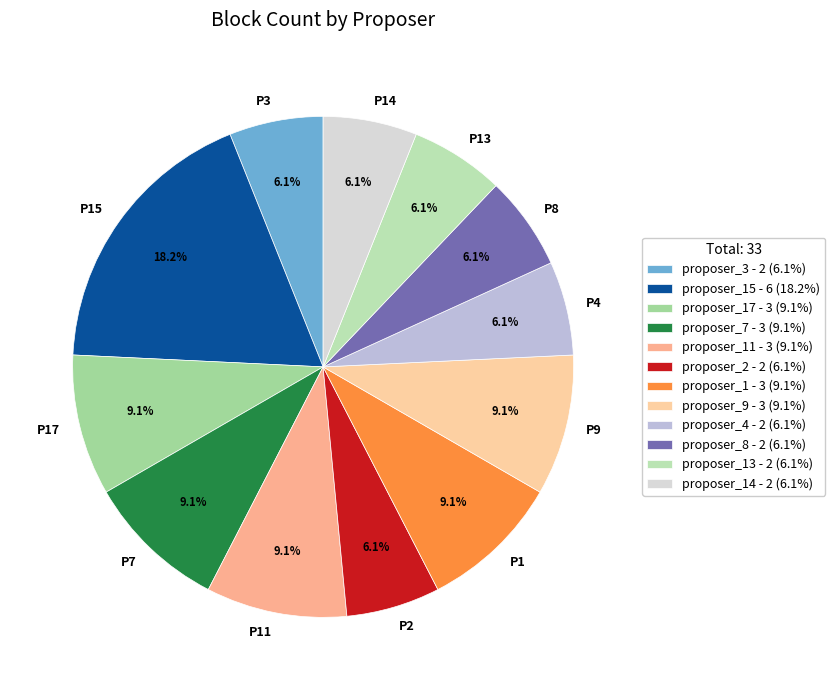

Approximately how many times larger is the value at P3 compared to P8?

1.0